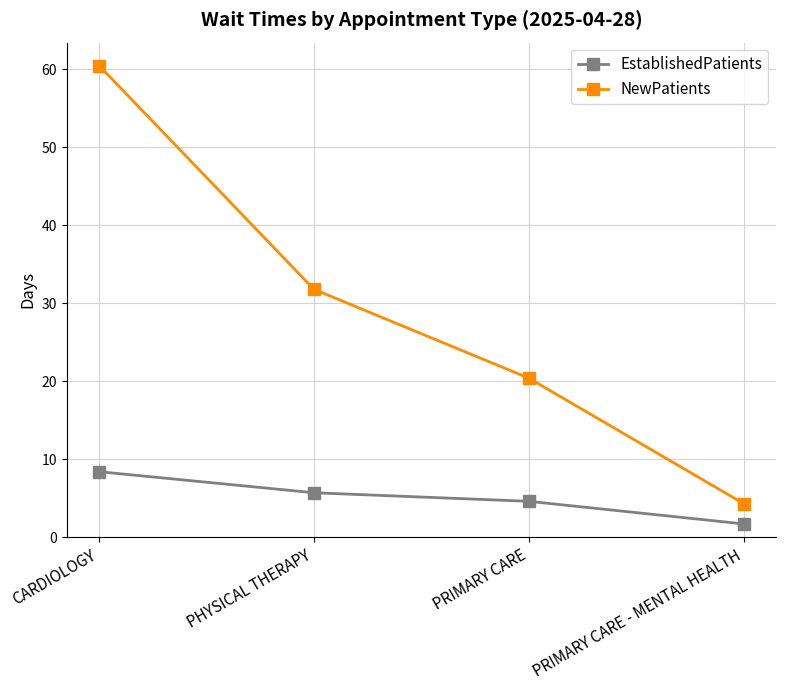

True or false: EstablishedPatients and NewPatients cross at least once.

False